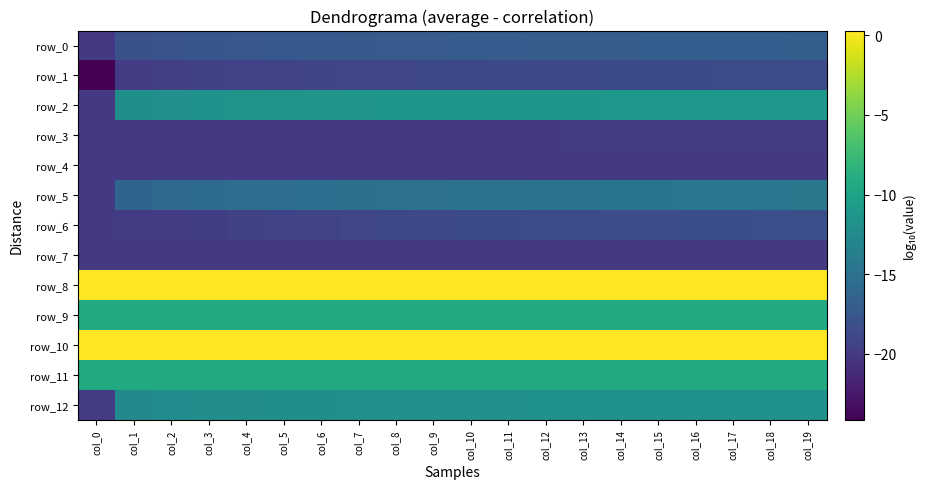

Reading left to right, transcribe all the data shown in this chart.

row_0: -20.0	-18.1	-17.8	-17.6	-17.5	-17.4	-17.3	-17.2	-17.2	-17.1	-17.1	-17.0	-17.0	-16.9	-16.9	-16.9	-16.9	-16.8	-16.8	-16.8
row_1: -24.1	-19.8	-19.5	-19.4	-19.2	-19.1	-19.0	-19.0	-18.9	-18.9	-18.8	-18.8	-18.7	-18.7	-18.7	-18.6	-18.6	-18.6	-18.6	-18.5
row_2: -20.1	-11.9	-11.7	-11.6	-11.5	-11.5	-11.4	-11.4	-11.3	-11.3	-11.3	-11.2	-11.2	-11.2	-11.2	-11.1	-11.1	-11.1	-11.1	-11.1
row_3: -20.0	-20.0	-20.0	-20.0	-20.0	-20.0	-20.0	-20.0	-20.0	-20.0	-20.0	-20.0	-19.9	-19.9	-19.9	-19.9	-19.9	-19.9	-19.9	-19.9
row_4: -20.0	-20.0	-20.0	-20.0	-20.0	-20.0	-20.0	-20.0	-20.0	-20.0	-20.0	-20.0	-20.0	-20.0	-20.0	-20.0	-20.0	-20.0	-20.0	-20.0
row_5: -20.0	-16.2	-15.8	-15.6	-15.4	-15.3	-15.2	-15.1	-15.0	-14.9	-14.9	-14.8	-14.8	-14.7	-14.7	-14.6	-14.6	-14.6	-14.5	-14.5
row_6: -20.0	-19.9	-19.8	-19.6	-19.4	-19.2	-19.1	-19.0	-18.9	-18.8	-18.7	-18.6	-18.5	-18.5	-18.4	-18.3	-18.3	-18.2	-18.2	-18.1
row_7: -20.0	-20.0	-20.0	-20.0	-20.0	-20.0	-20.0	-20.0	-20.0	-20.0	-20.0	-20.0	-20.0	-20.0	-20.0	-20.0	-20.0	-20.0	-20.0	-20.0
row_8: 0.3	0.3	0.3	0.3	0.3	0.3	0.3	0.3	0.3	0.3	0.3	0.3	0.3	0.3	0.3	0.3	0.3	0.3	0.3	0.3
row_9: -9.3	-9.3	-9.3	-9.3	-9.3	-9.3	-9.3	-9.3	-9.3	-9.3	-9.3	-9.3	-9.3	-9.3	-9.3	-9.3	-9.3	-9.3	-9.3	-9.3
row_10: 0.3	0.3	0.3	0.3	0.3	0.3	0.3	0.3	0.3	0.3	0.3	0.3	0.3	0.3	0.3	0.3	0.3	0.3	0.3	0.3
row_11: -9.3	-9.3	-9.3	-9.3	-9.3	-9.3	-9.3	-9.3	-9.3	-9.3	-9.3	-9.3	-9.3	-9.3	-9.3	-9.3	-9.3	-9.3	-9.3	-9.3
row_12: -19.8	-12.5	-12.3	-12.1	-12.0	-12.0	-11.9	-11.9	-11.8	-11.8	-11.8	-11.8	-11.7	-11.7	-11.7	-11.7	-11.6	-11.6	-11.6	-11.6